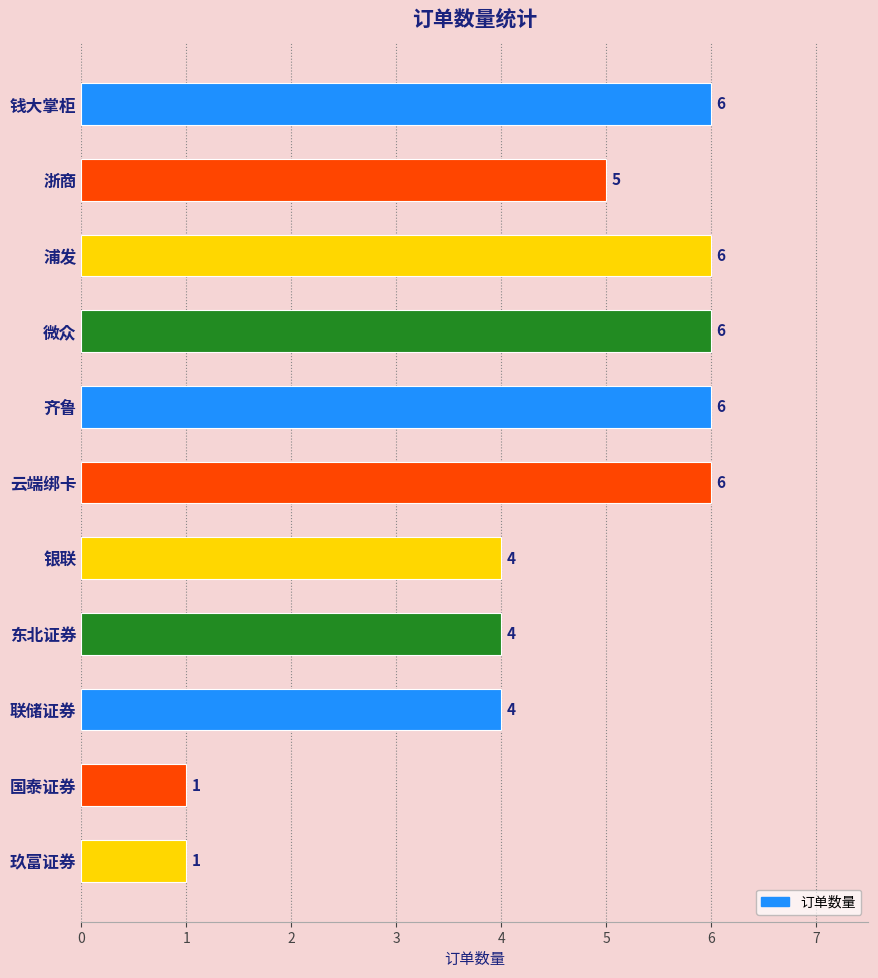

Reading bottom to top, transcribe all the data shown in this chart.

玖富证券=1	国泰证券=1	联储证券=4	东北证券=4	银联=4	云端绑卡=6	齐鲁=6	微众=6	浦发=6	浙商=5	钱大掌柜=6